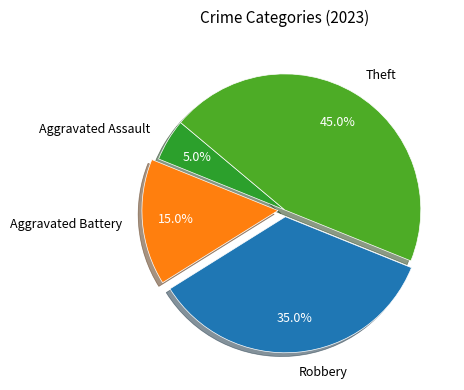

To the nearest percent, what is the difference between the Aggravated Assault and Robbery slice percentages?

30%